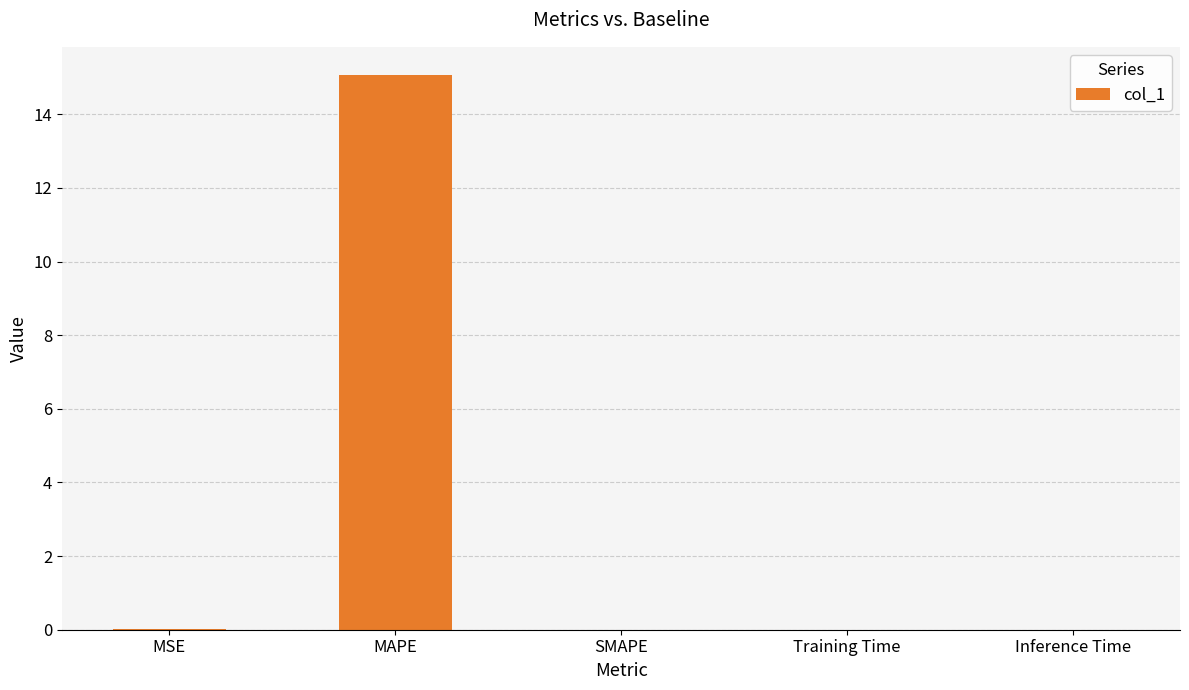

At which category does the chart reach its peak across all series?

MAPE